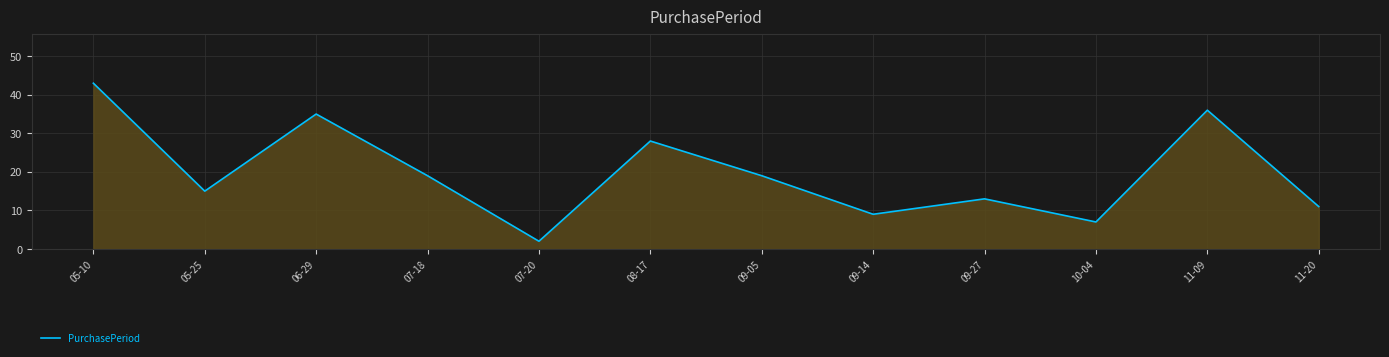

What is the smallest value displayed?

2